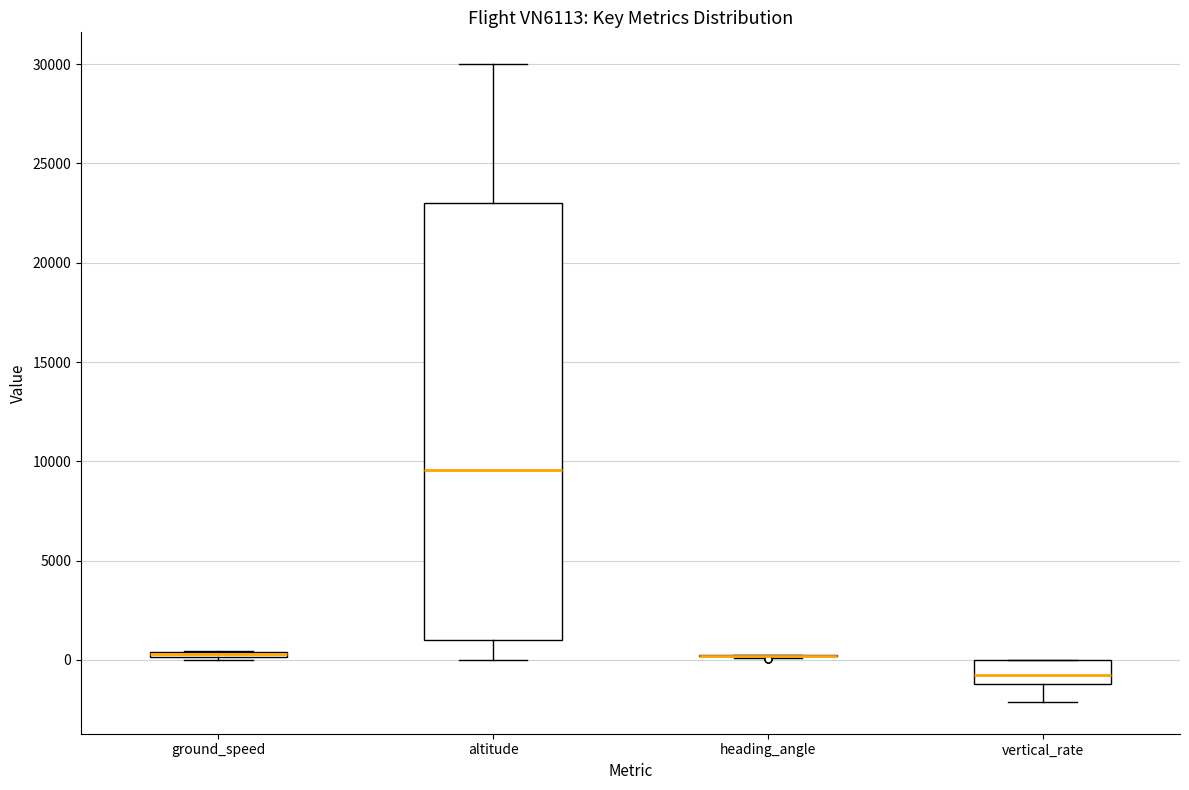

Which box is the tallest, from its lower edge to its upper edge?

altitude